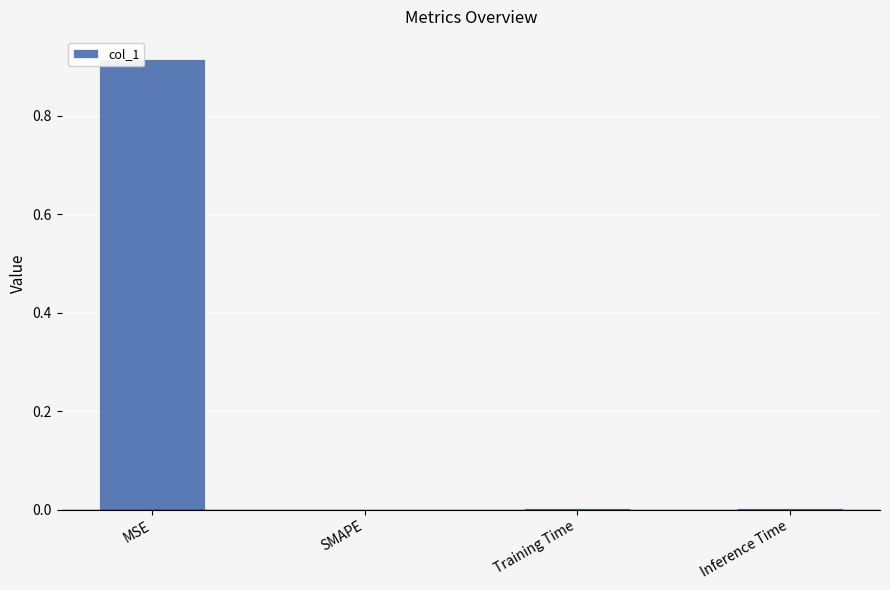

How many data points does each series have?

4